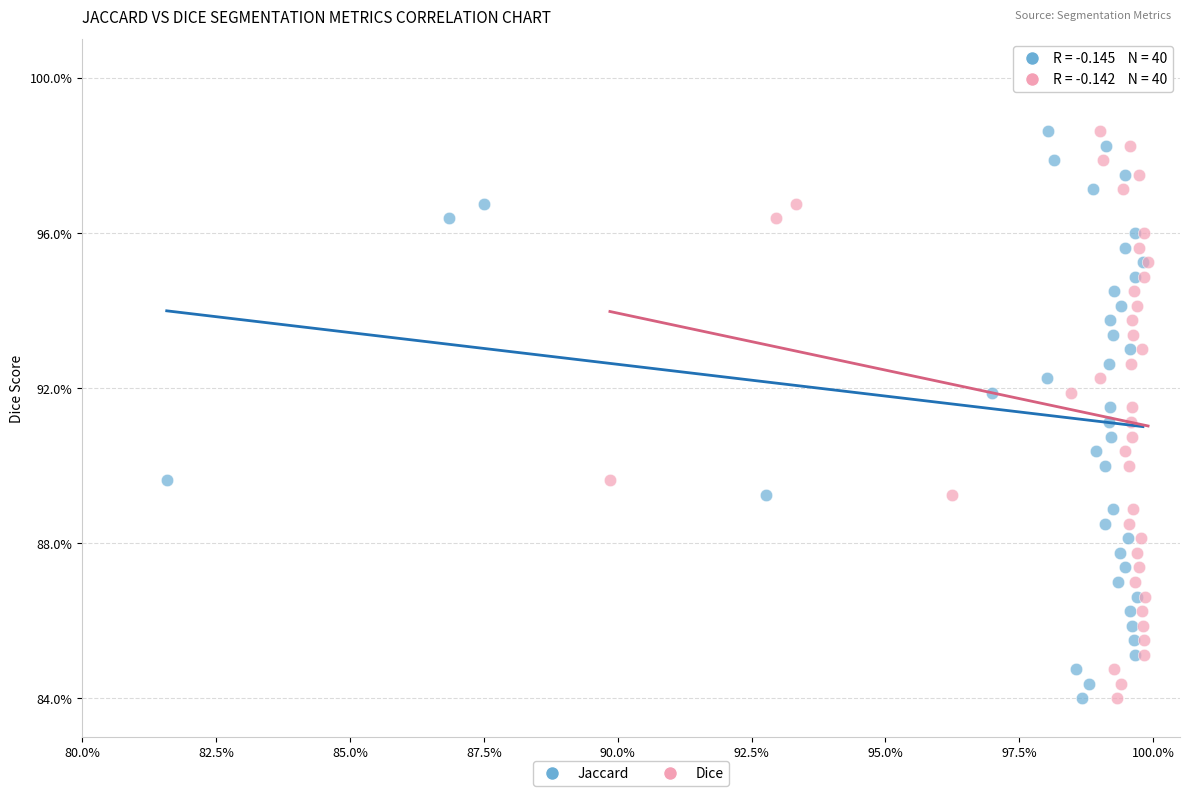

What are all the series names shown in the legend?

Jaccard, Dice